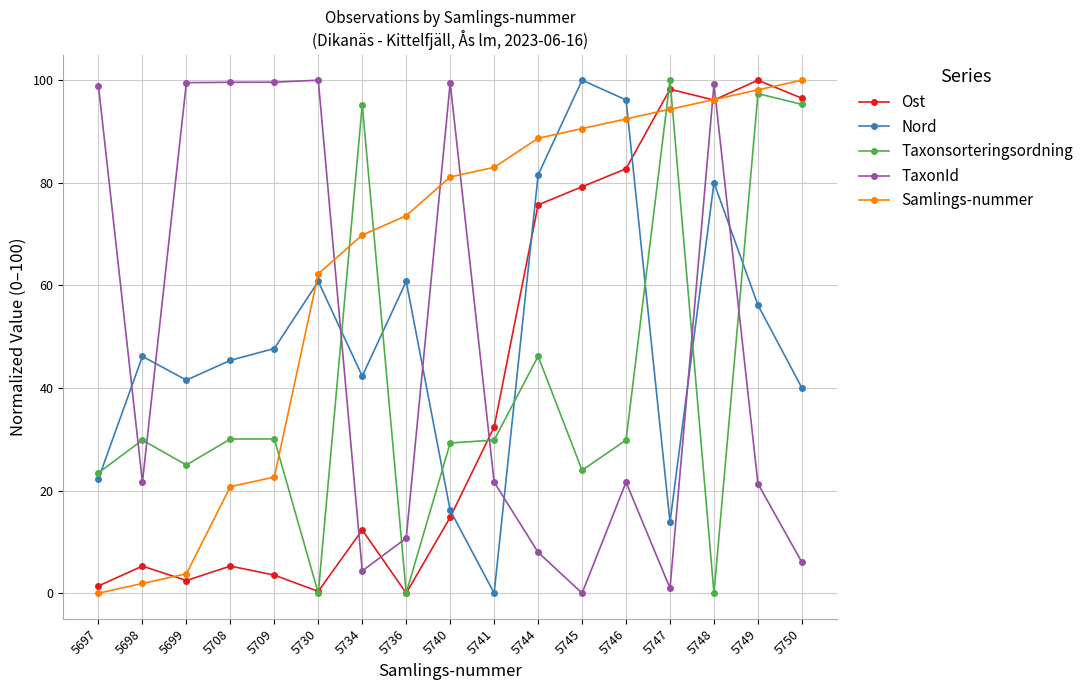

What is the total value across all series at 5745?

293.7